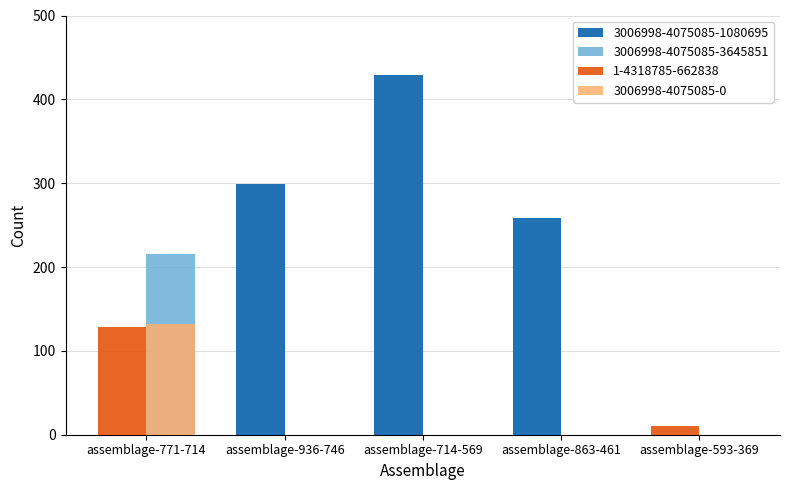

What are all the series names shown in the legend?

3006998-4075085-1080695, 3006998-4075085-3645851, 1-4318785-662838, 3006998-4075085-0